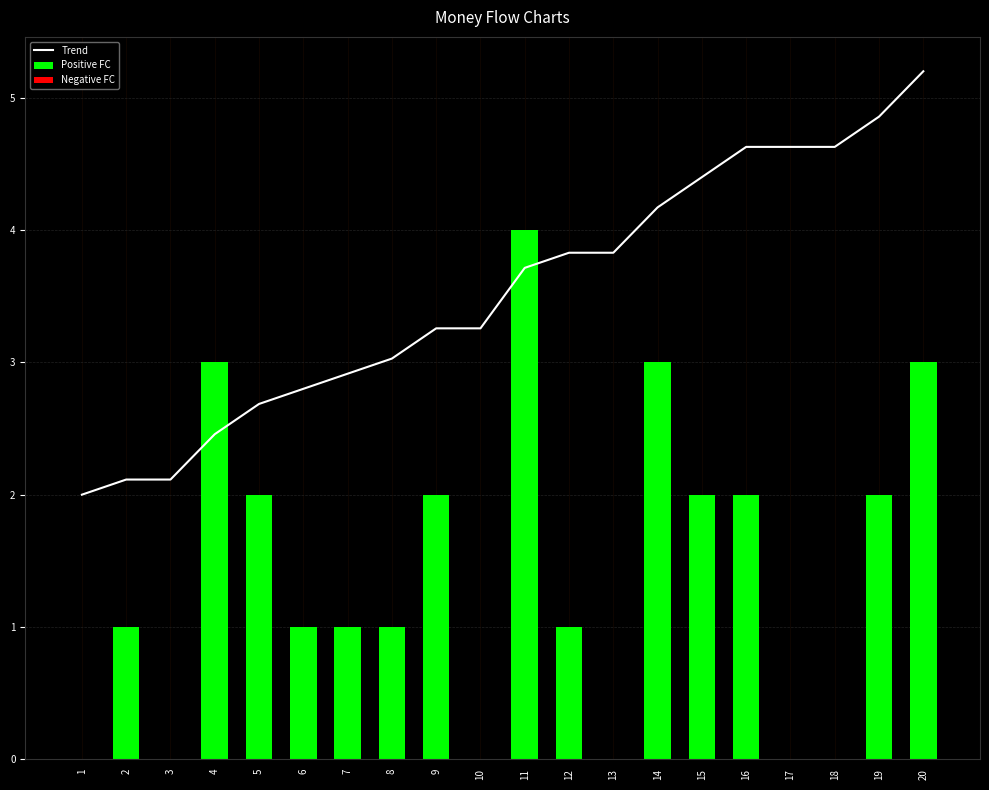

What is the value of the Positive FC bar at the 9th from the left?

2.0